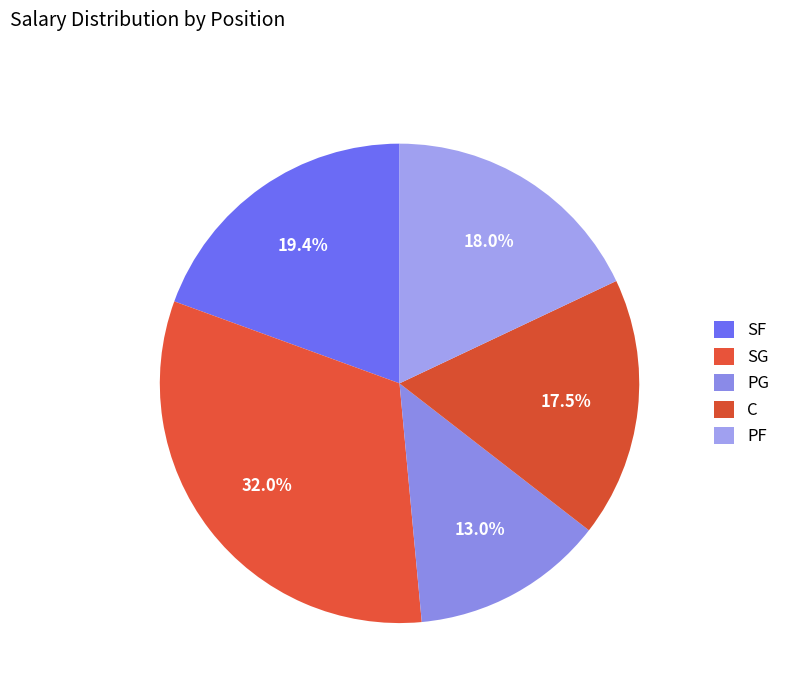

How many slices are in this pie chart?

5